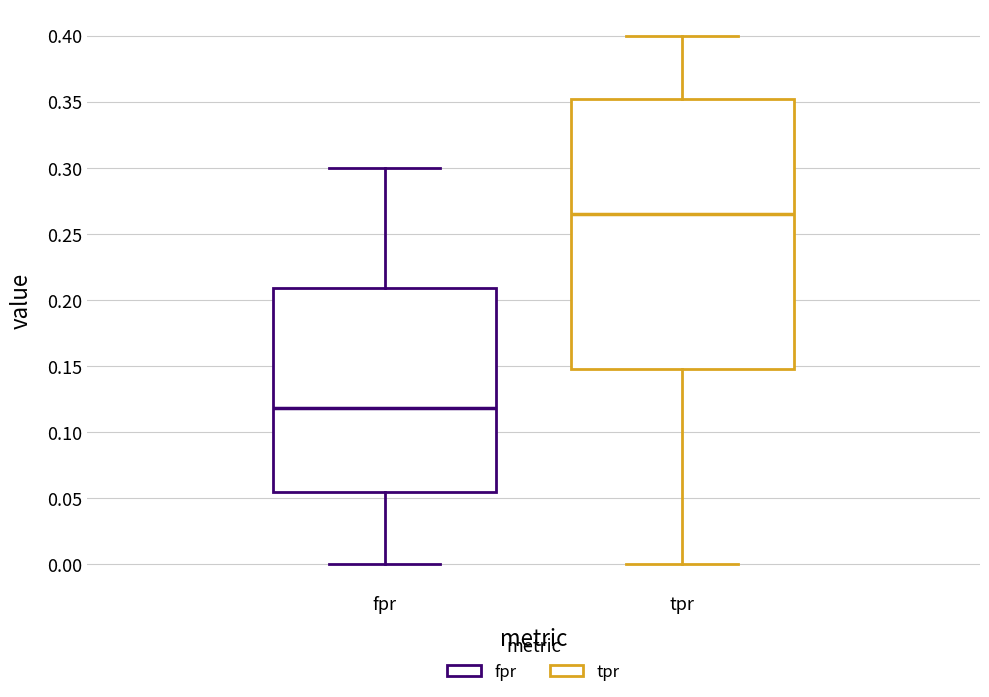

Reading left to right, read every box against the y-axis: the position of its median line, the range the box covers, and the ends of its whiskers. The values are not printed on the chart, so give them approximately, as read against the axis.

fpr: median 0.120, box 0.055 to 0.210, whiskers 0.000 to 0.300
tpr: median 0.265, box 0.150 to 0.355, whiskers 0.000 to 0.400